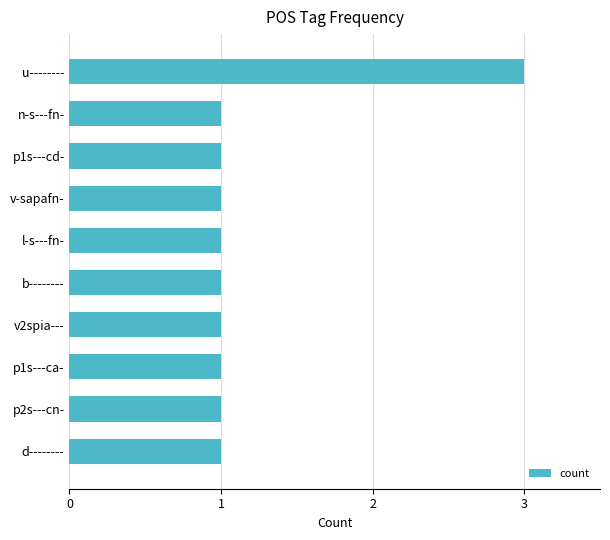

Are the bars horizontal?

Yes